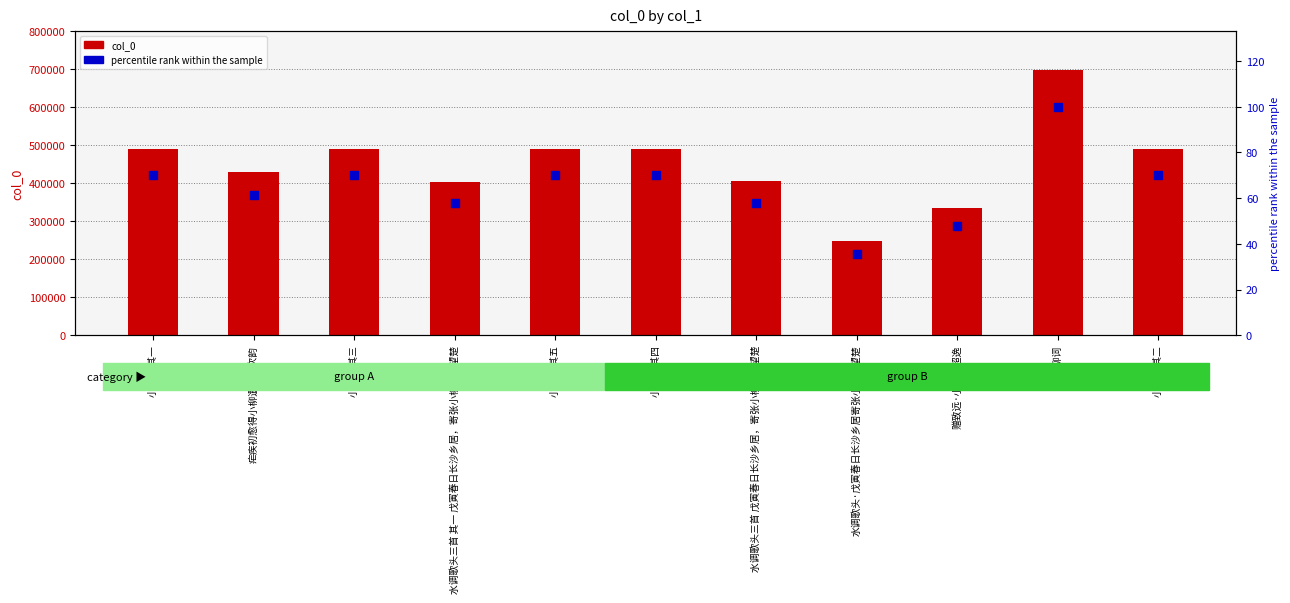

At how many categories does at least one series exceed 326244?

10